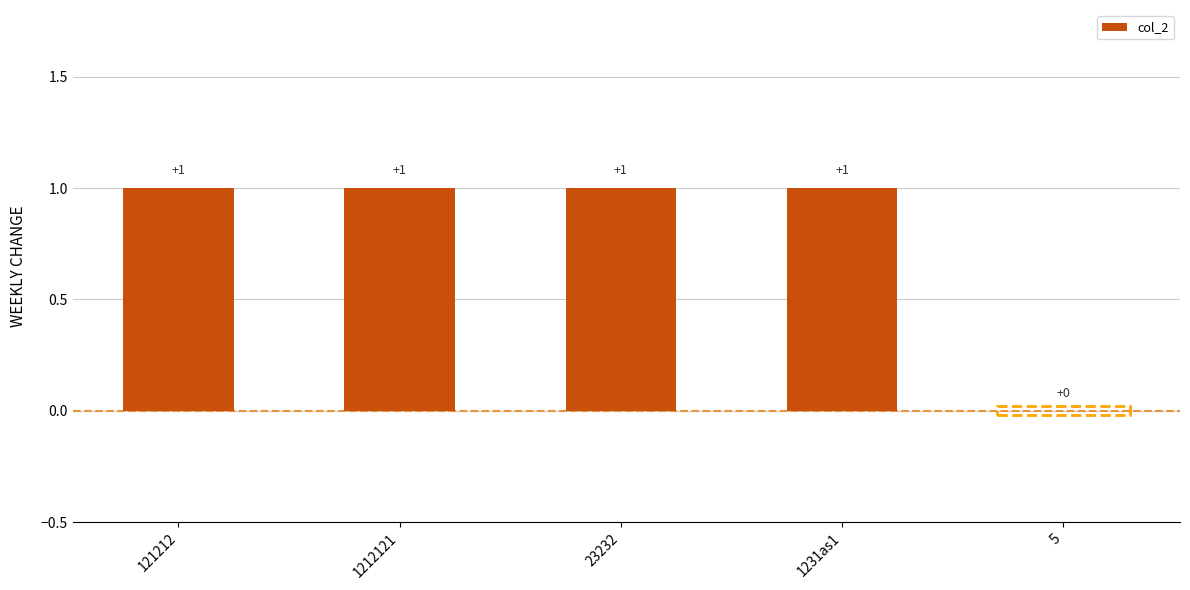

Is it true that the value at 1212121 is 2?

False